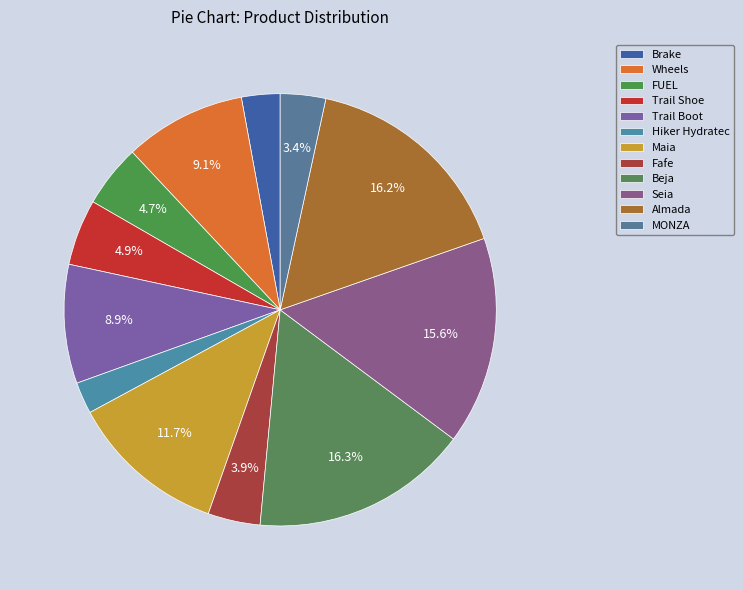

How many slices are in this pie chart?

12